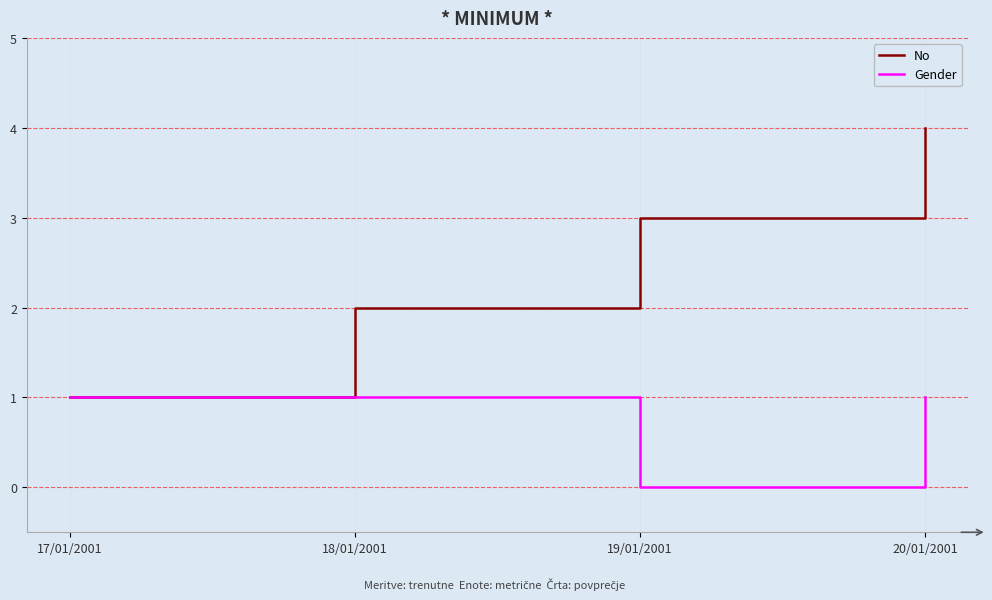

What is the total value across all series at 17/01/2001?

2